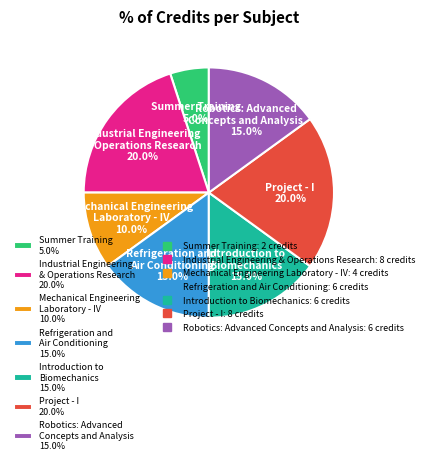

Does Project - I 20.0% represent more than half of the total?

No